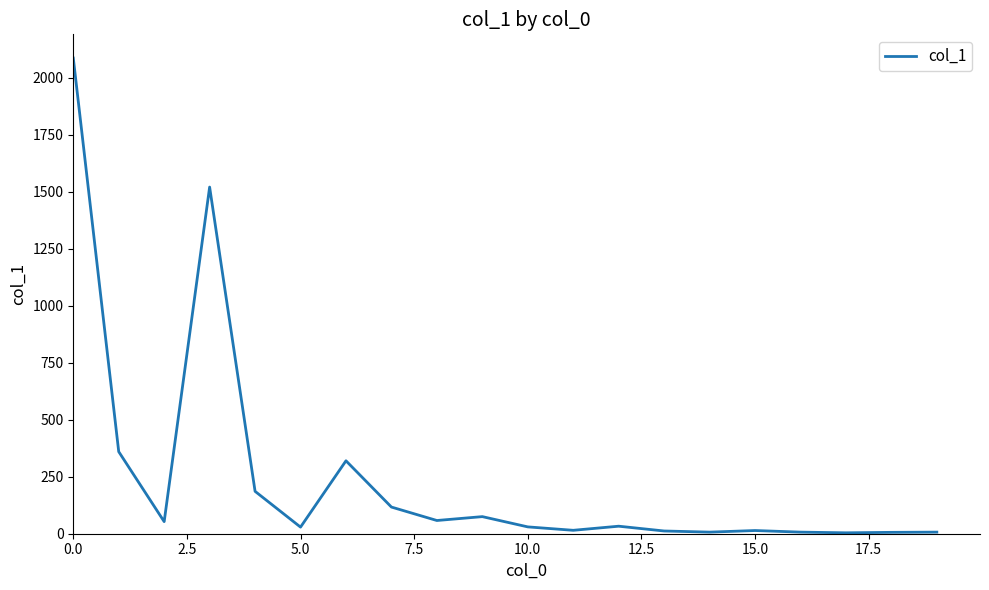

What is the greatest value displayed?

2087